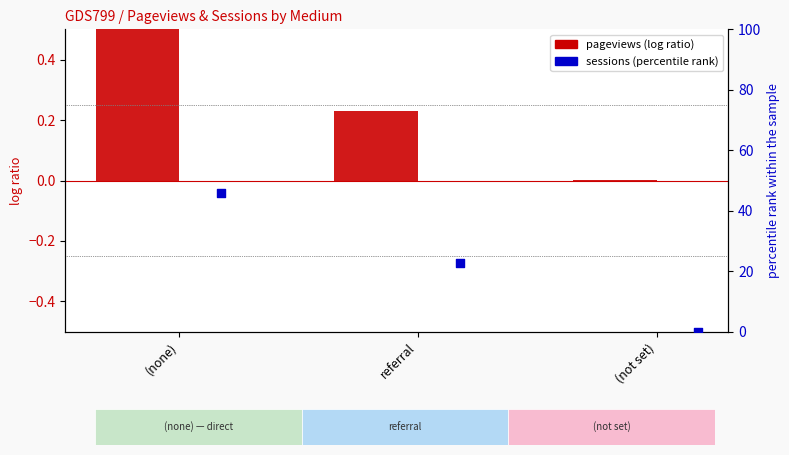

What are all the series names shown in the legend?

pageviews (log ratio), sessions (percentile rank)